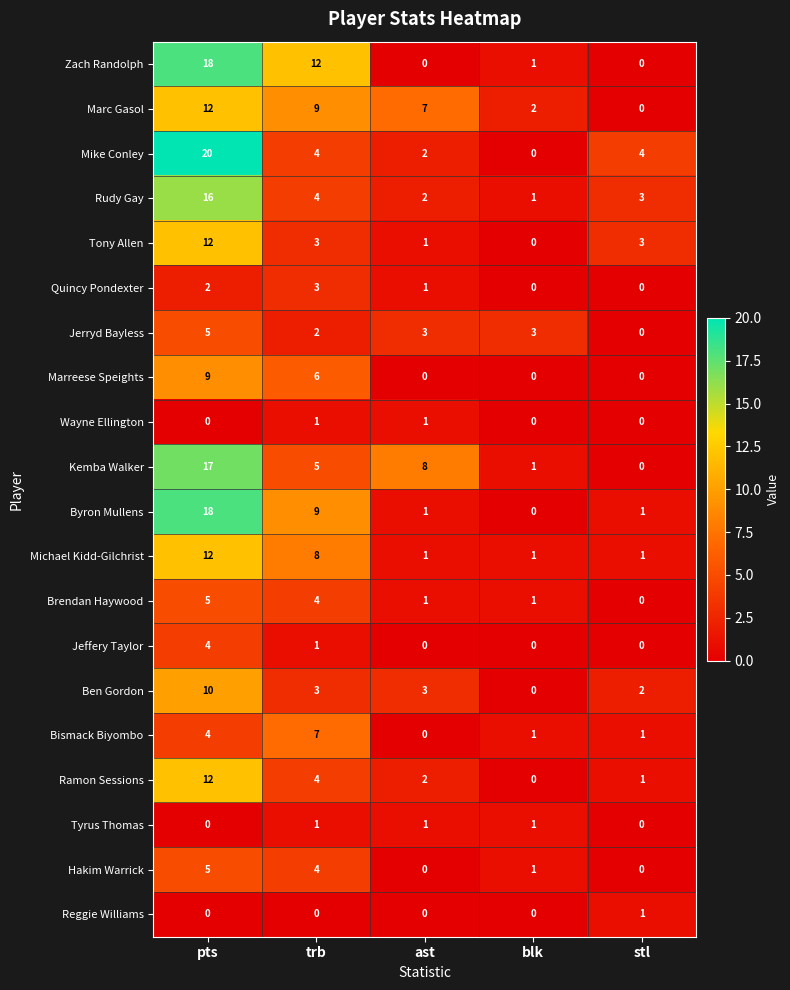

At which category is the sum across all series the highest?

pts